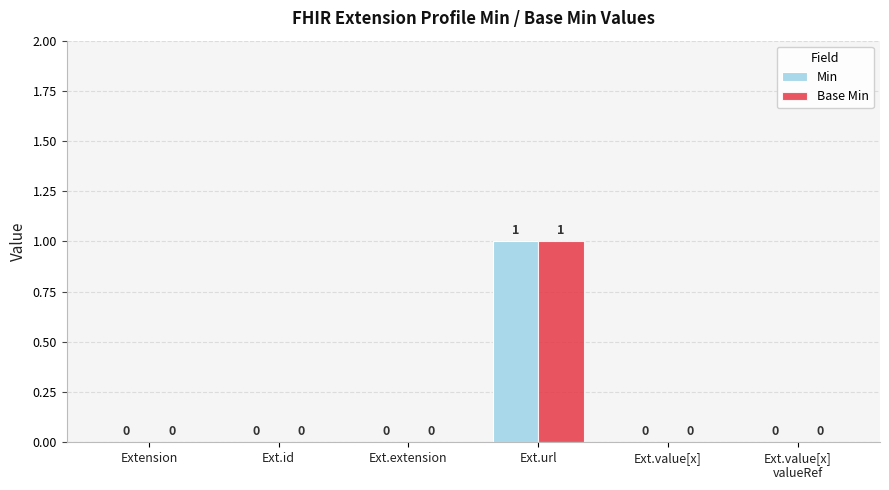

How many Min values are between 0 and 1?

6